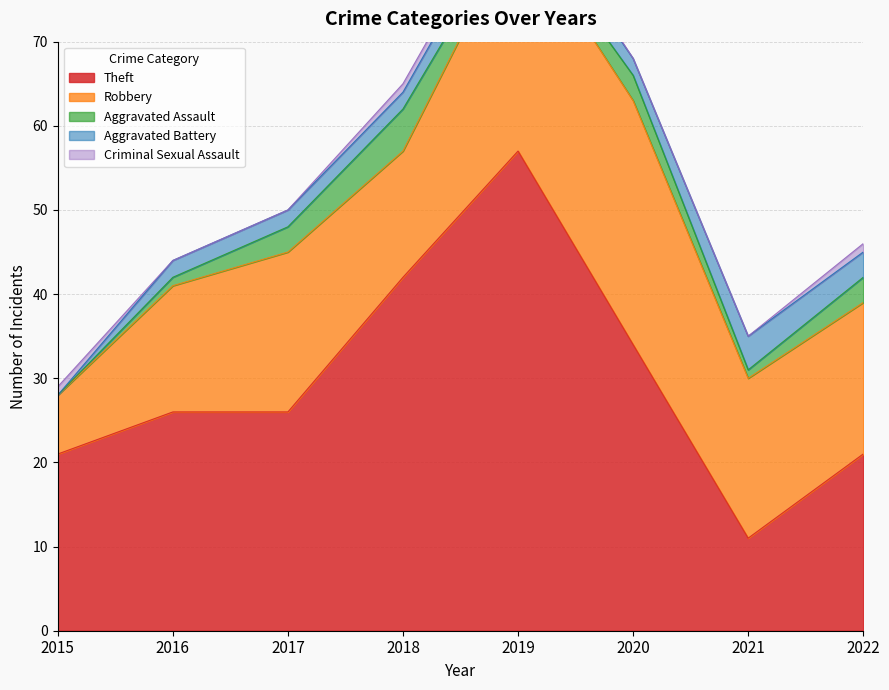

What is the difference between the maximum and minimum values in the Theft series?

46